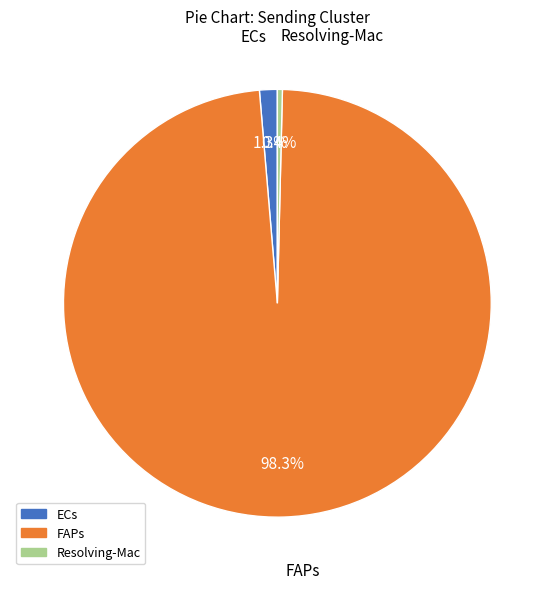

Which slice is the smallest?

Resolving-Mac